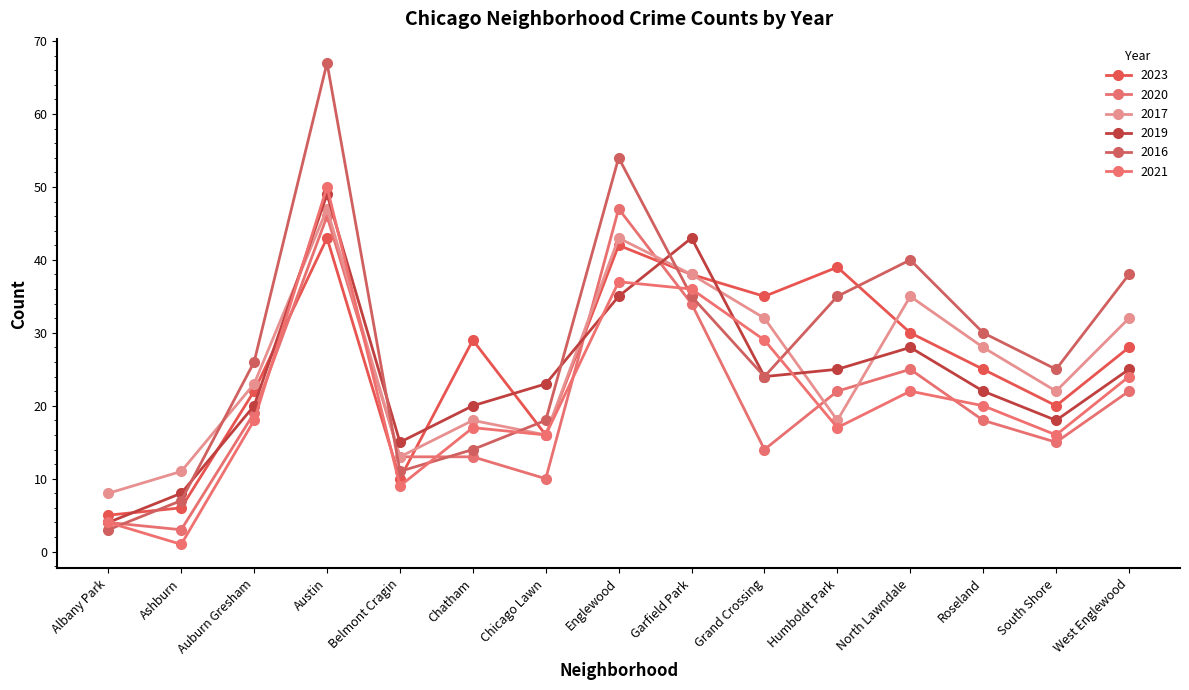

What is the label of the 12th point from the right?

Austin